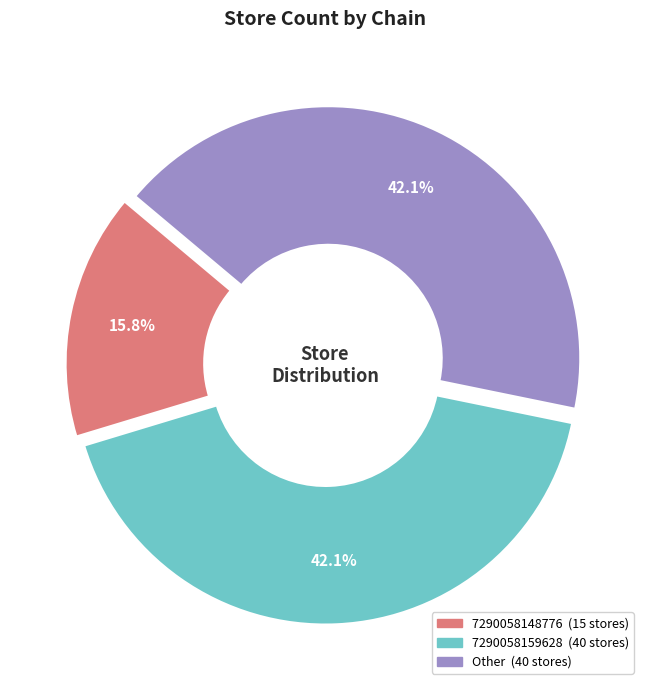

Is there a majority slice in this chart?

No